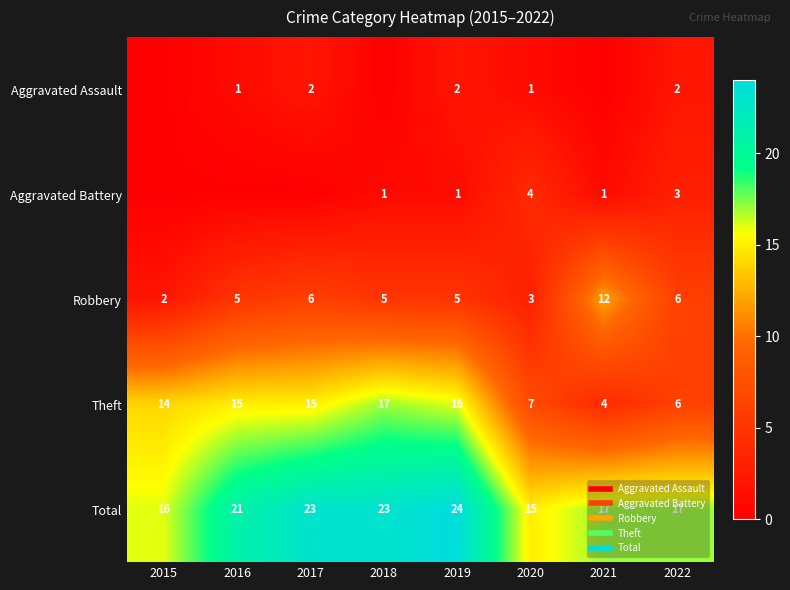

List the series in order of their peak value, lowest first.

Aggravated Assault, Aggravated Battery, Robbery, Theft, Total